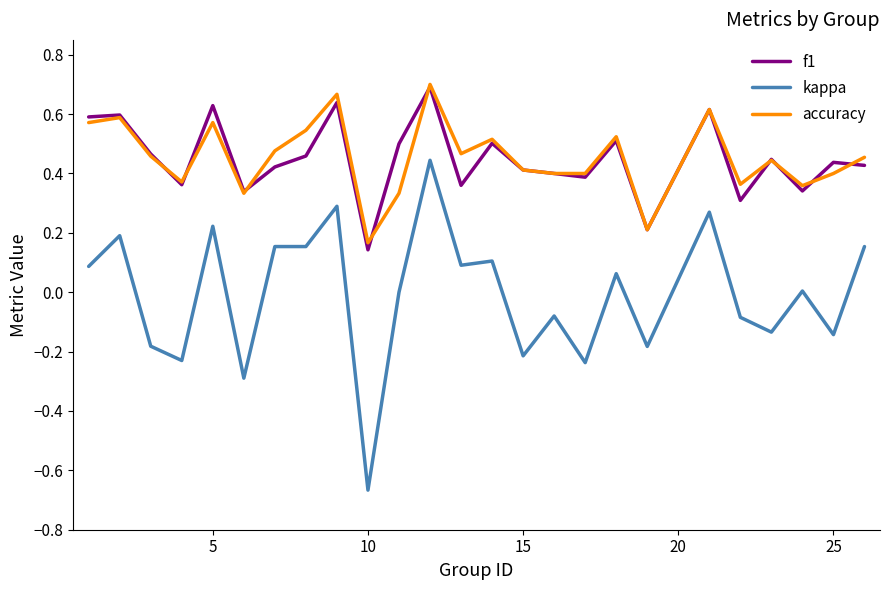

True or false: f1 and accuracy cross at least once.

True